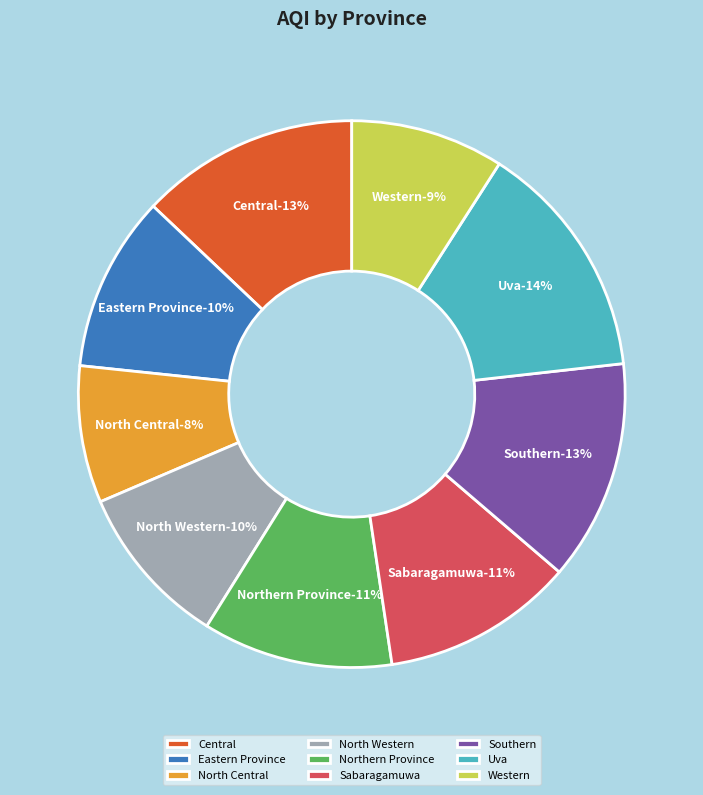

What percentage is the Northern Province slice, to the nearest percent?

11%